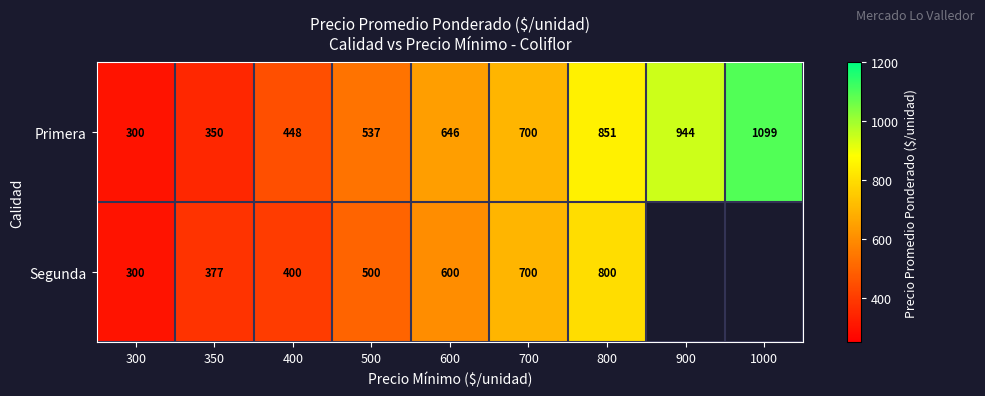

What is the smallest value displayed?

300.0